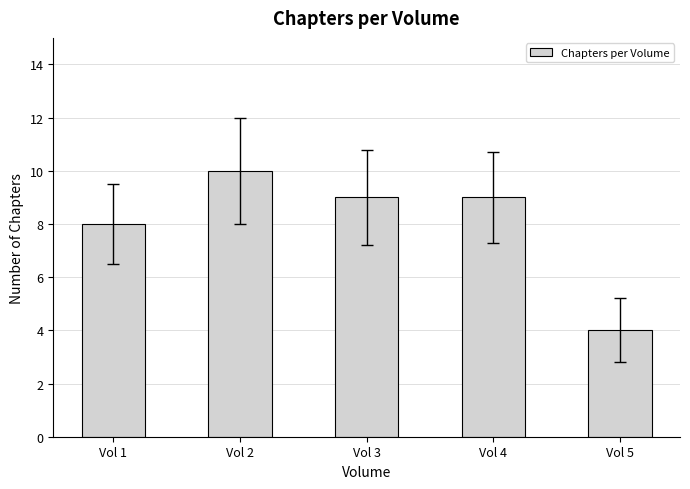

Count the values in the range 8 to 9.

3